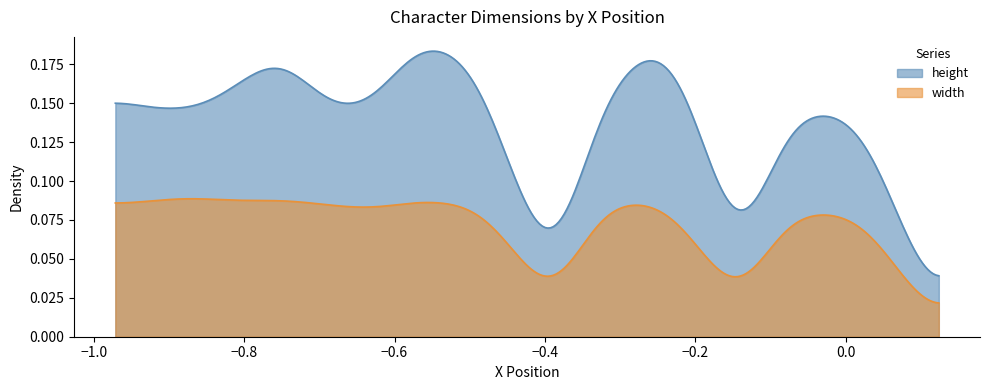

What is the sum of all height values?

2.6